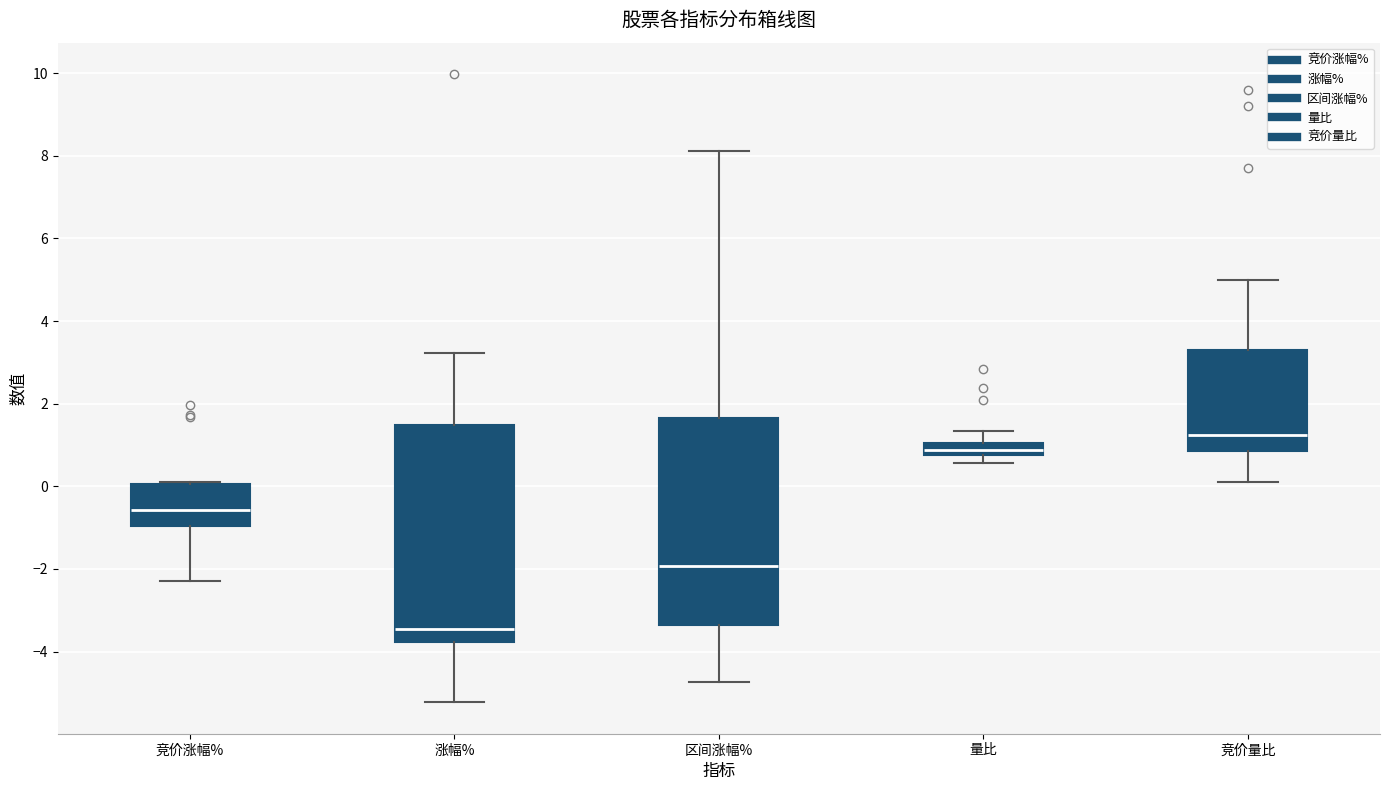

Comparing the boxes themselves (not the whiskers), which one is the tallest?

涨幅%